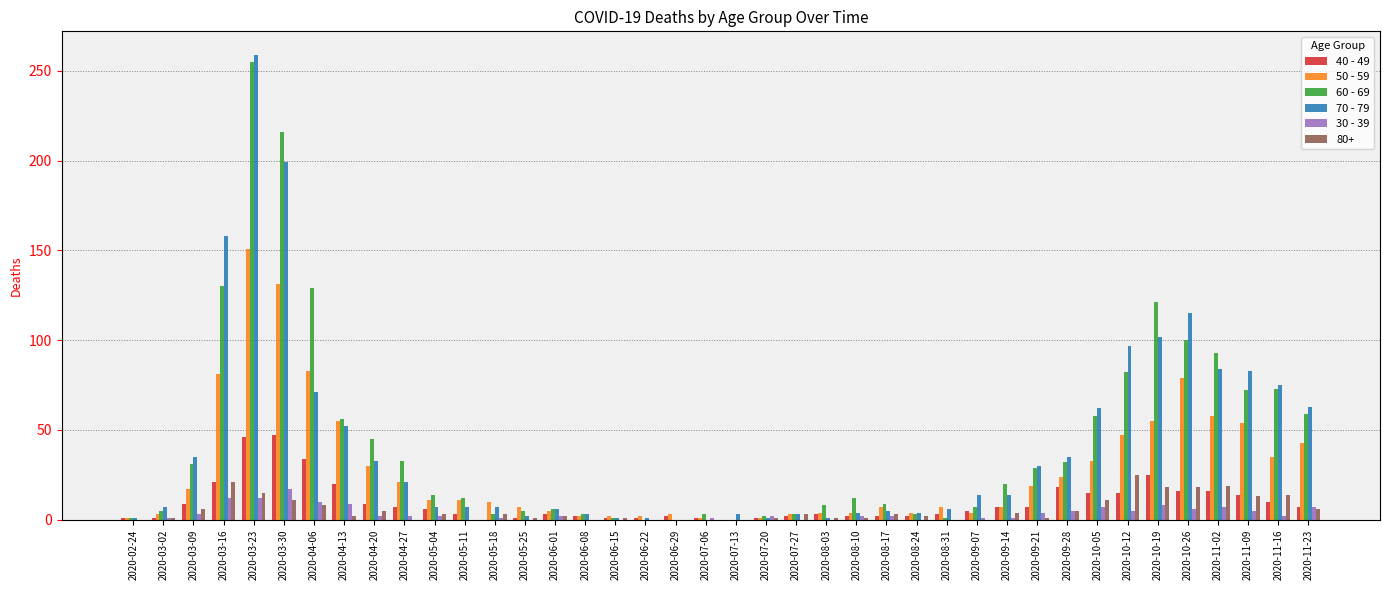

What is the sum of the 70 - 79 values at 2020-07-20 and 2020-09-28?

36